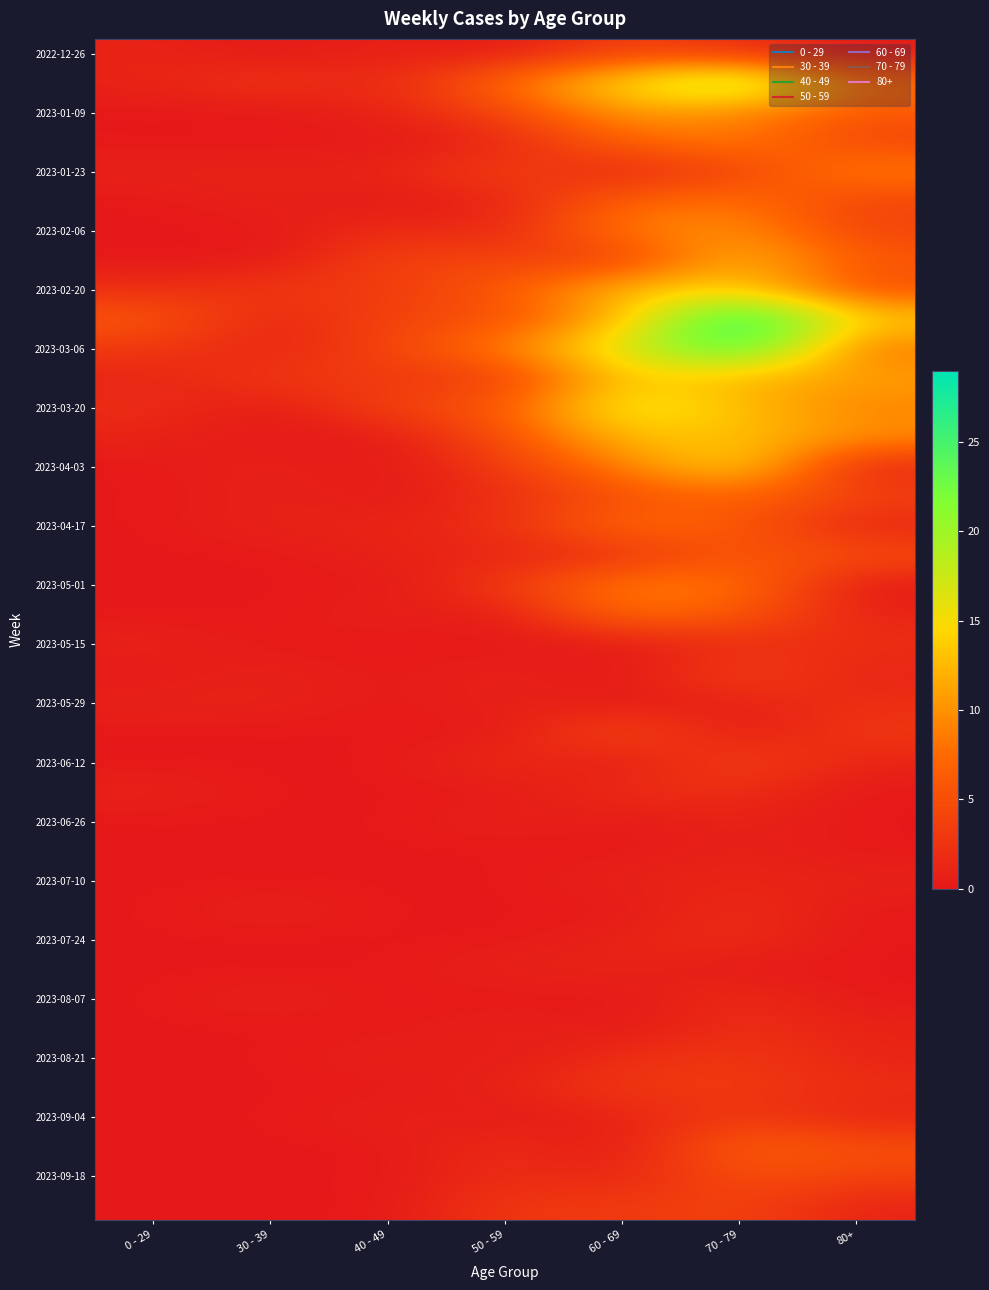

What is the maximum value shown in the chart?

29